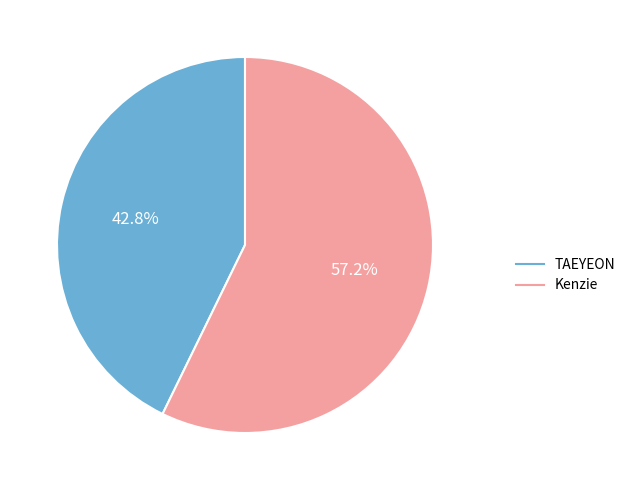

What percentage is NOT represented by TAEYEON?

57.2%